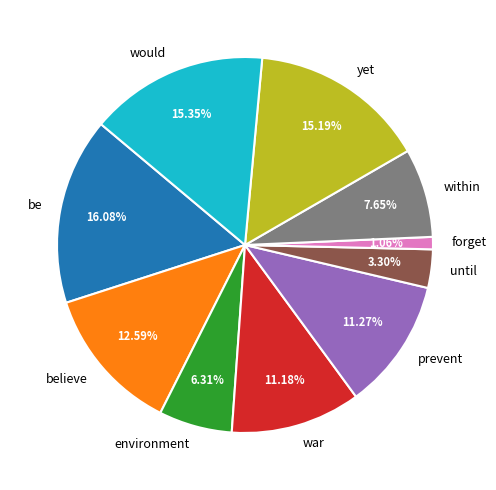

How much of the chart is everything except believe?

87.4%